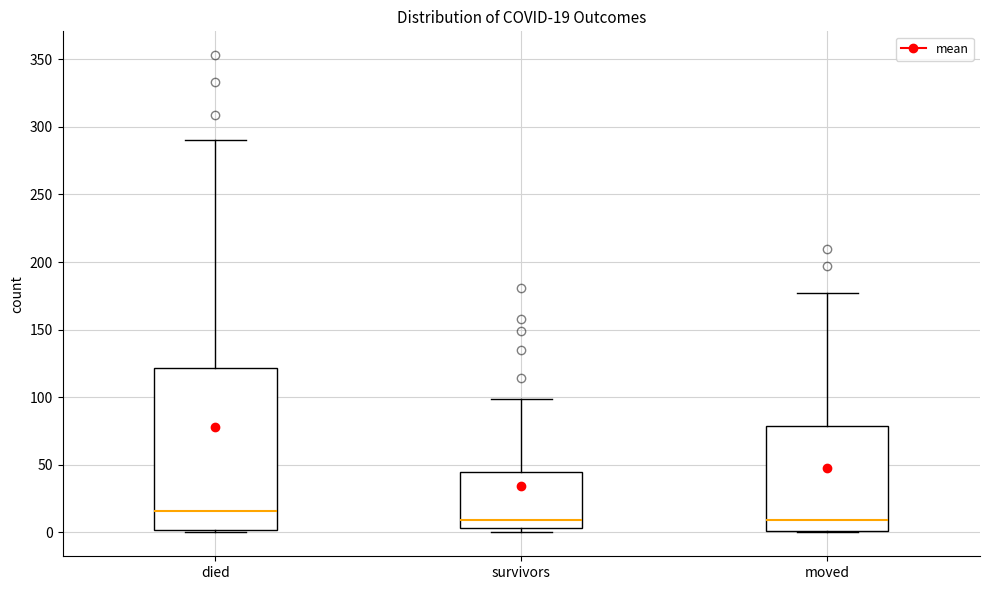

Which box is the tallest, from its lower edge to its upper edge?

died